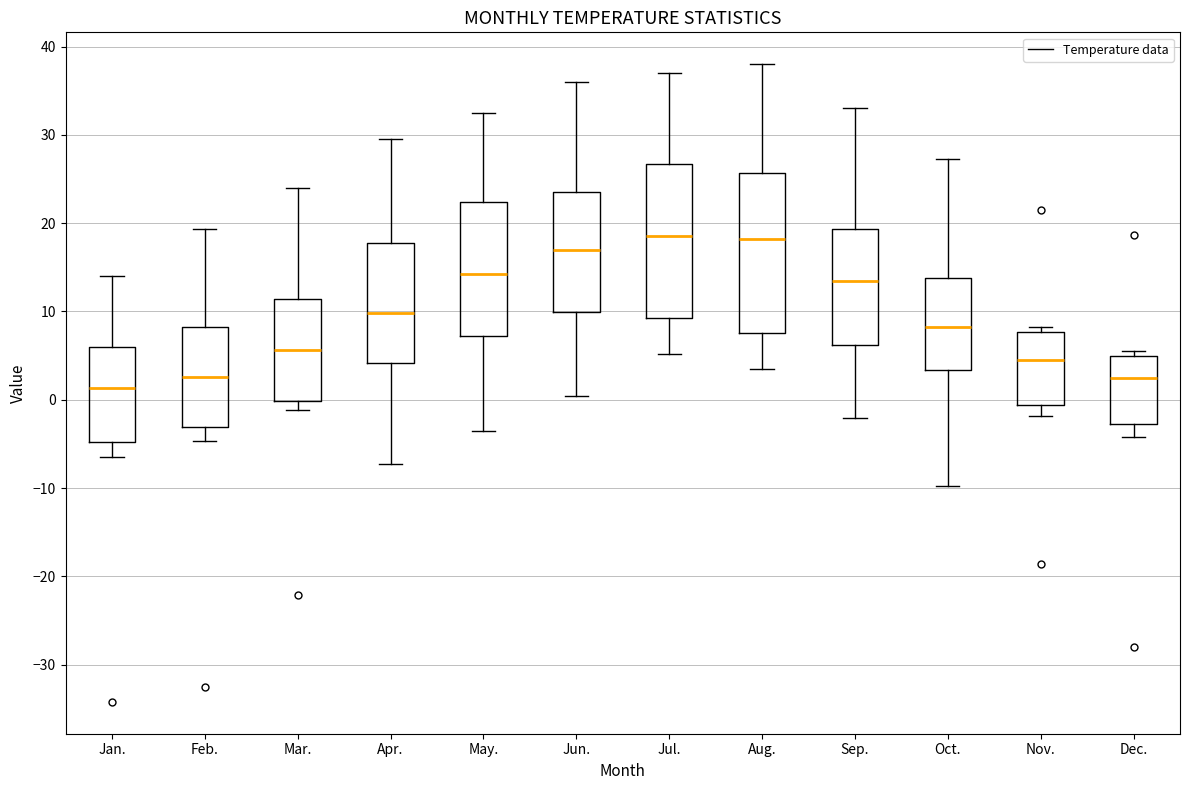

Reading left to right, transcribe this box plot: for each box, give where its median line is, the range the box spans, and where its two whiskers end, as read against the y-axis. The values are not printed on the chart, so give them approximately, as read against the axis.

Jan.: median 1, box -5 to 6, whiskers -6 to 14
Feb.: median 3, box -3 to 8, whiskers -5 to 19
Mar.: median 6, box 0 to 11, whiskers -1 to 24
Apr.: median 10, box 4 to 18, whiskers -7 to 30
May.: median 14, box 7 to 22, whiskers -3 to 33
Jun.: median 17, box 10 to 24, whiskers 0 to 36
Jul.: median 19, box 9 to 27, whiskers 5 to 37
Aug.: median 18, box 8 to 26, whiskers 4 to 38
Sep.: median 14, box 6 to 19, whiskers -2 to 33
Oct.: median 8, box 3 to 14, whiskers -10 to 27
Nov.: median 5, box -1 to 8, whiskers -2 to 8 (just above the box's upper edge)
Dec.: median 3, box -3 to 5, whiskers -4 to 6